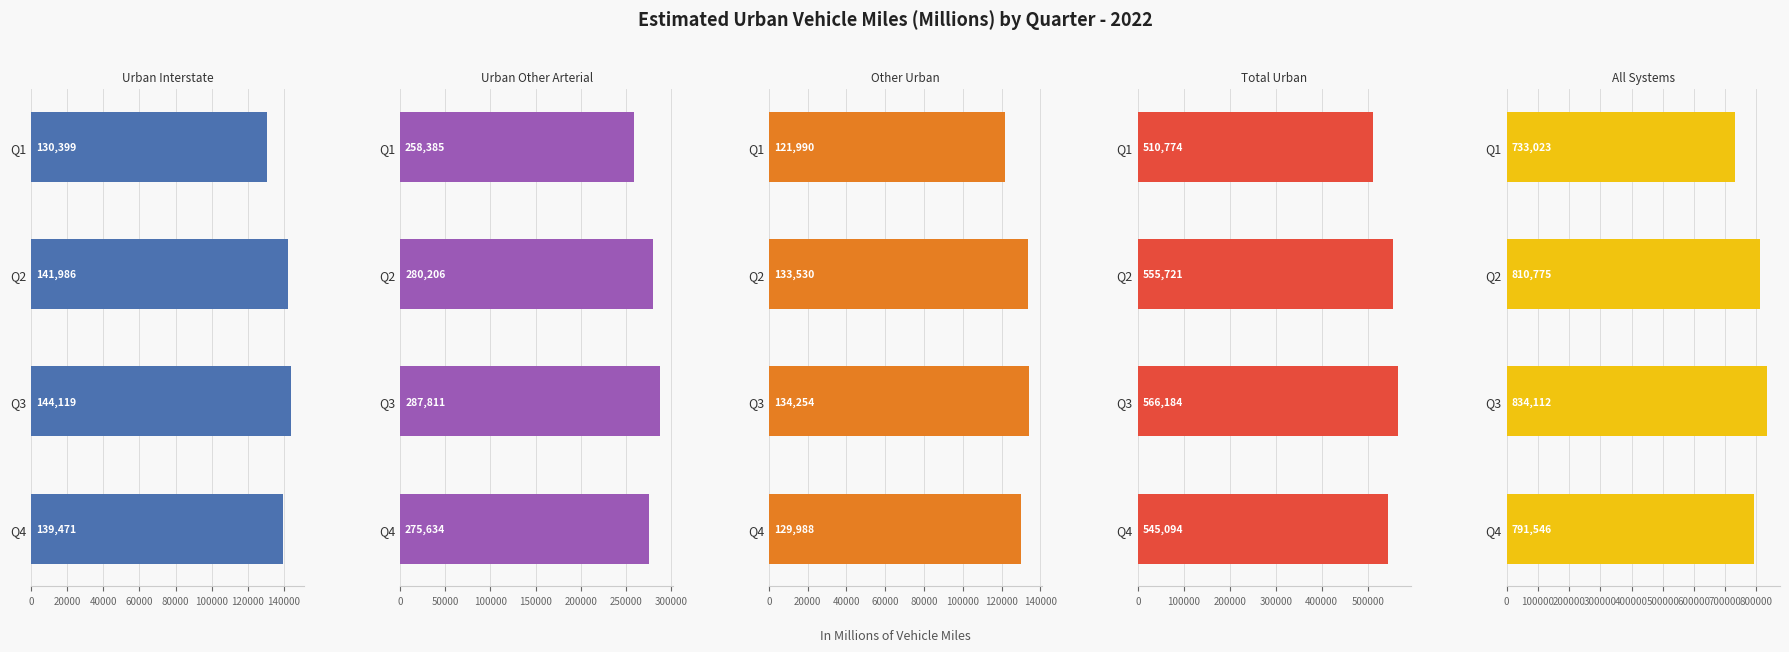

How many data points does each series have?

4